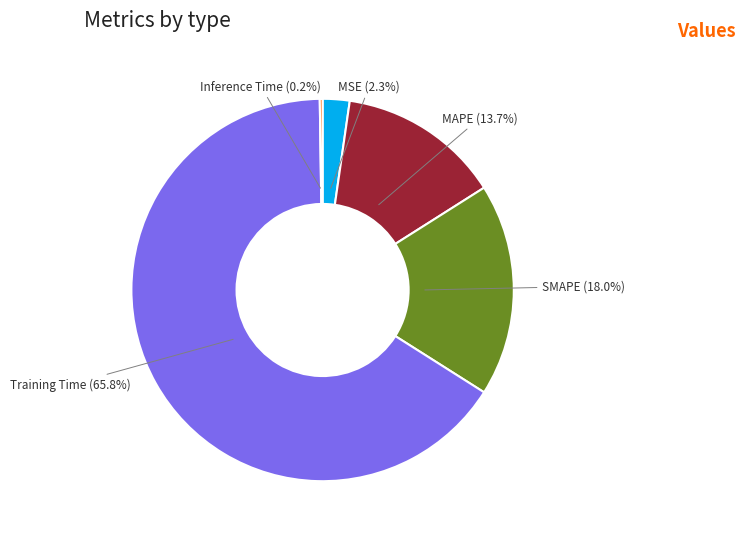

Which category has the biggest portion of the pie?

Training Time